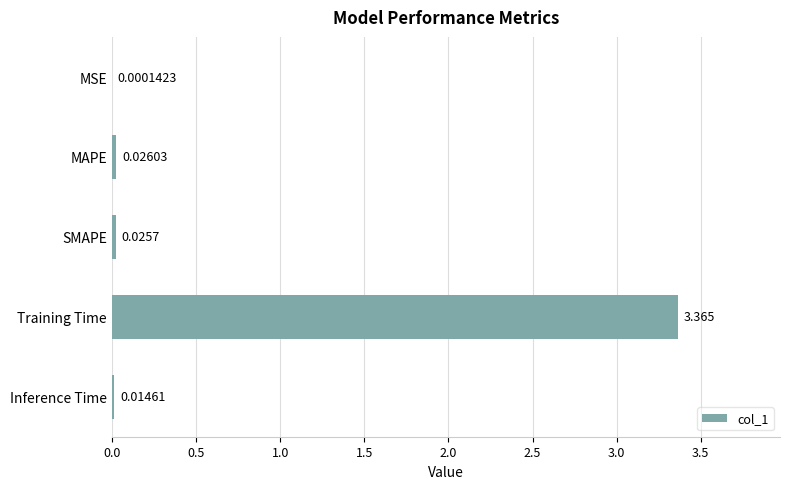

Where is the data nearest to the value 1?

MAPE